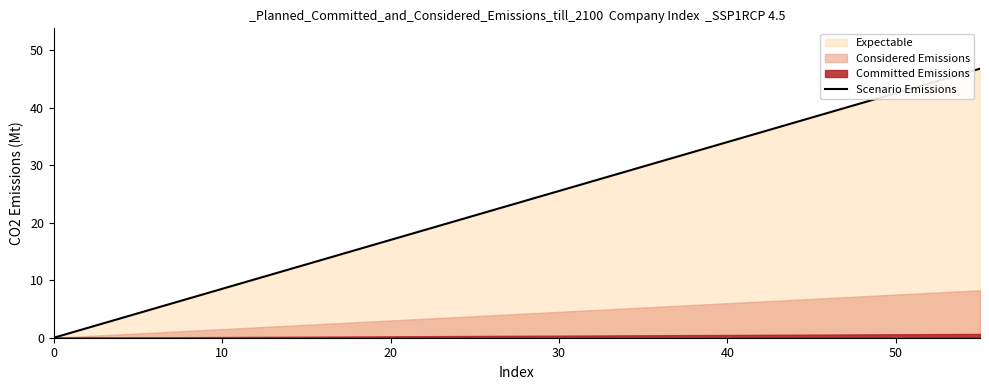

True or false: Scenario Emissions has a value of 17.0 at 20.

True